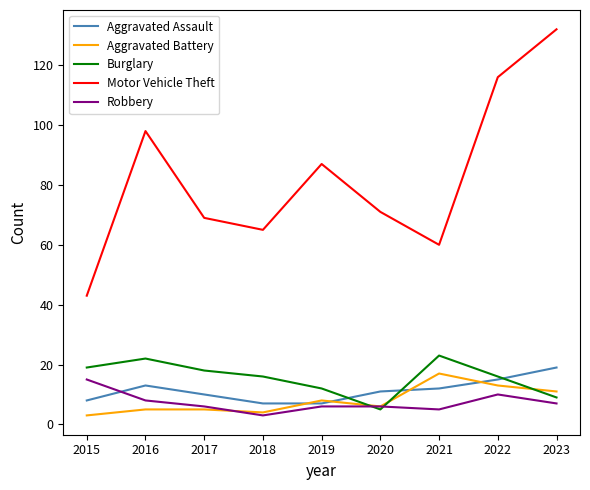

What is the sum of the Robbery values at 2017 and 2016?

14